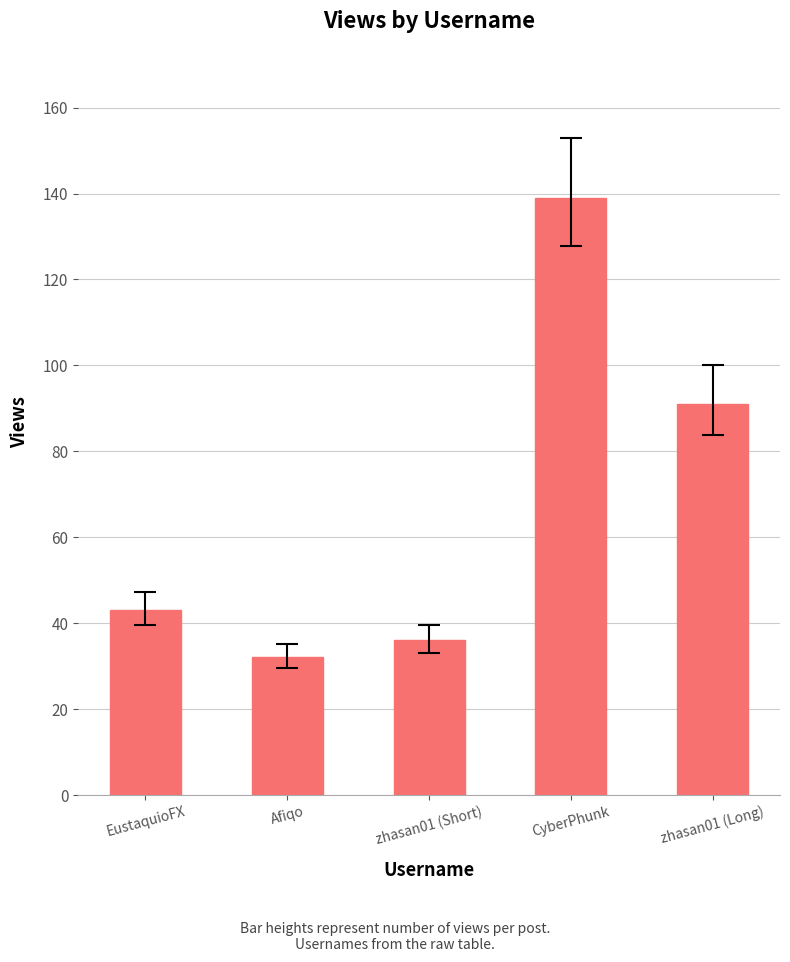

Reading left to right, transcribe all the data shown in this chart.

EustaquioFX=43	Afiqo=32	zhasan01 (Short)=36	CyberPhunk=139	zhasan01 (Long)=91